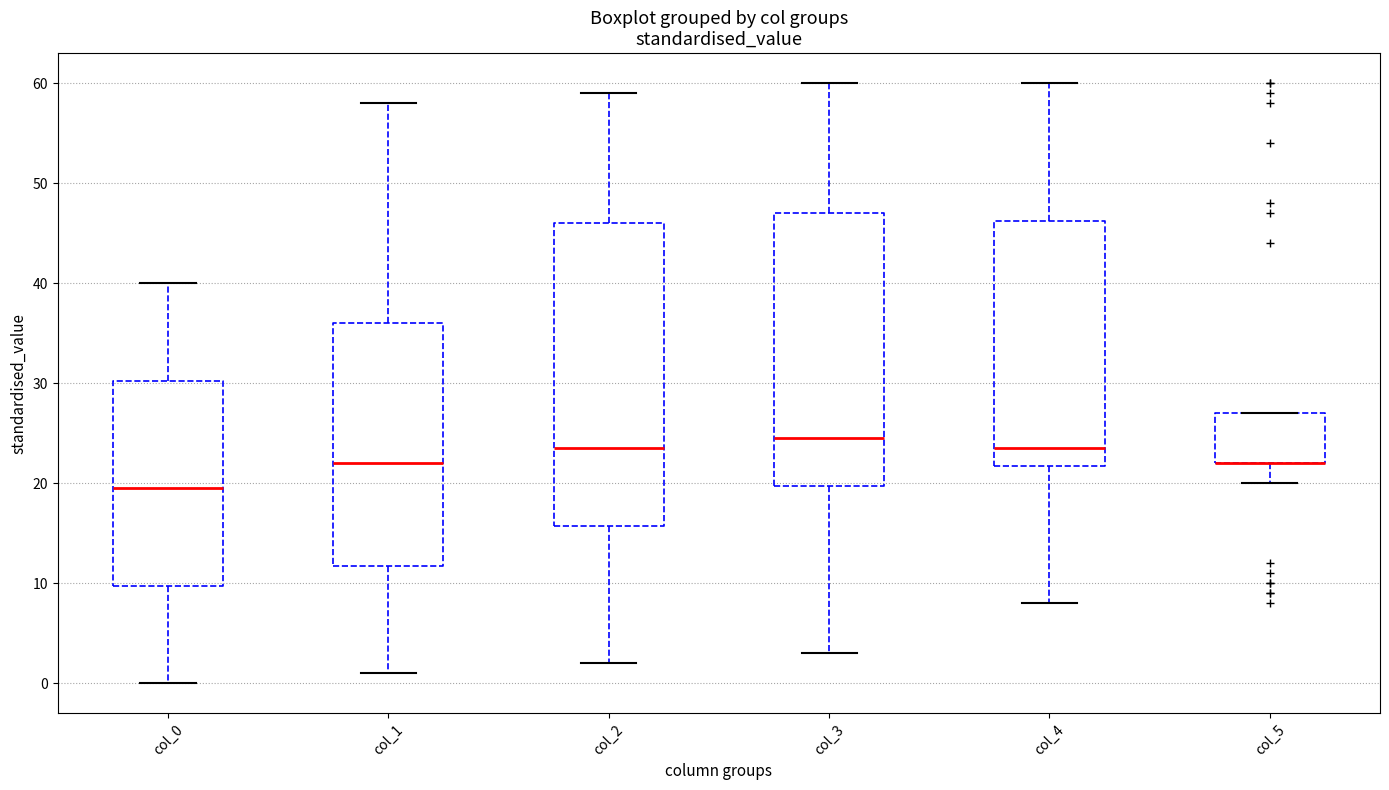

Where does the median line of the box for col_2 sit on the y-axis? The values are not printed on the chart, so give them approximately, as read against the axis.

24